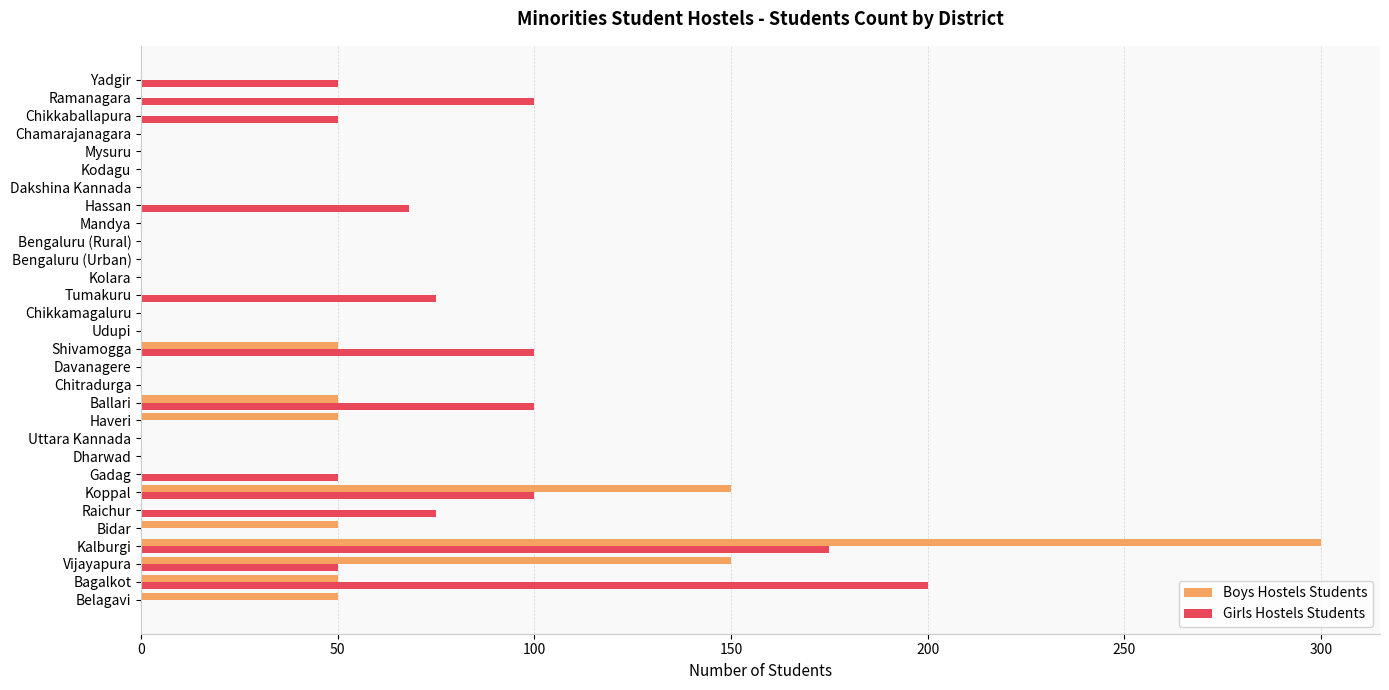

What is the total value across all series at Hassan?

68